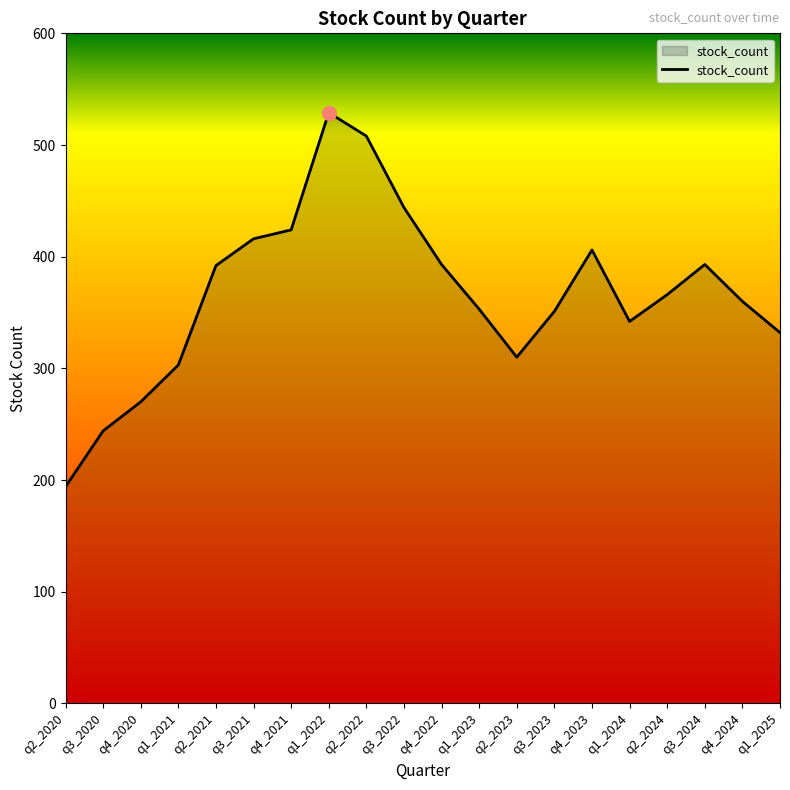

Read the value at q3_2024.

393